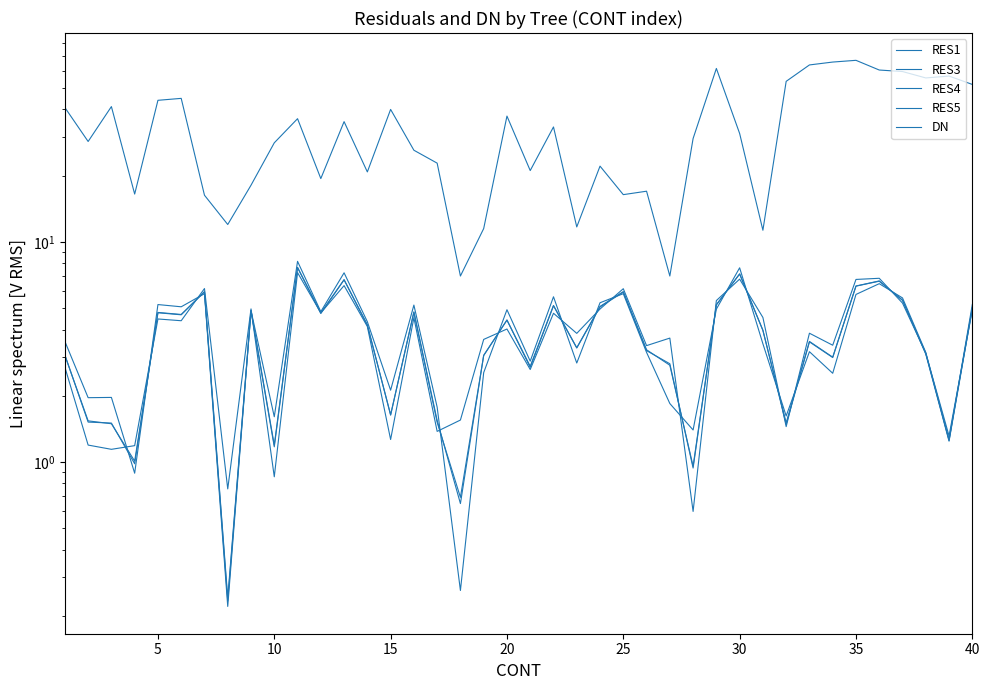

How many lines are shown in the chart?

5